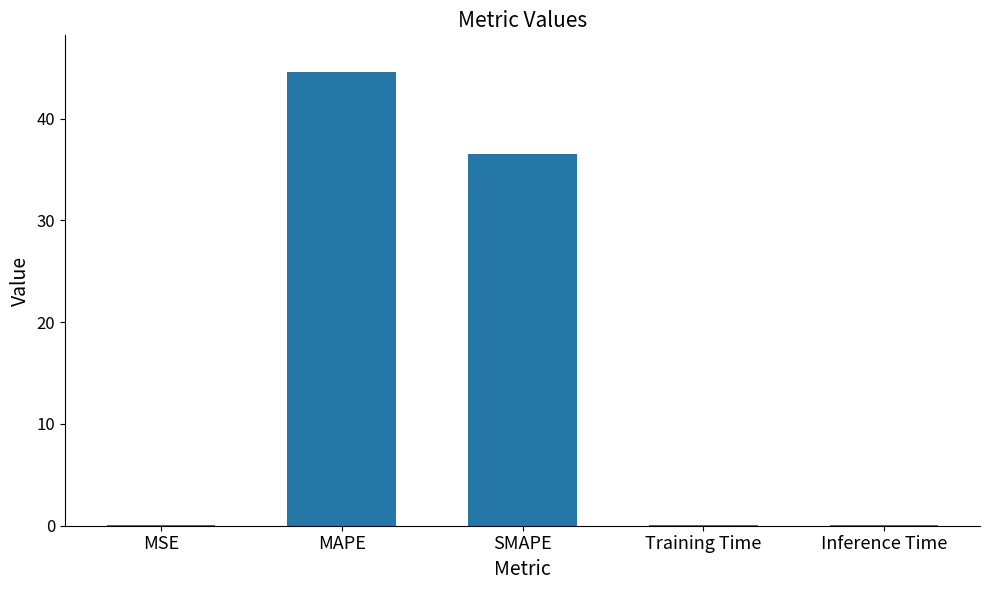

Reading right to left, transcribe all the data shown in this chart.

Inference Time=0.1	Training Time=0.1	SMAPE=36.5	MAPE=44.6	MSE=0.1